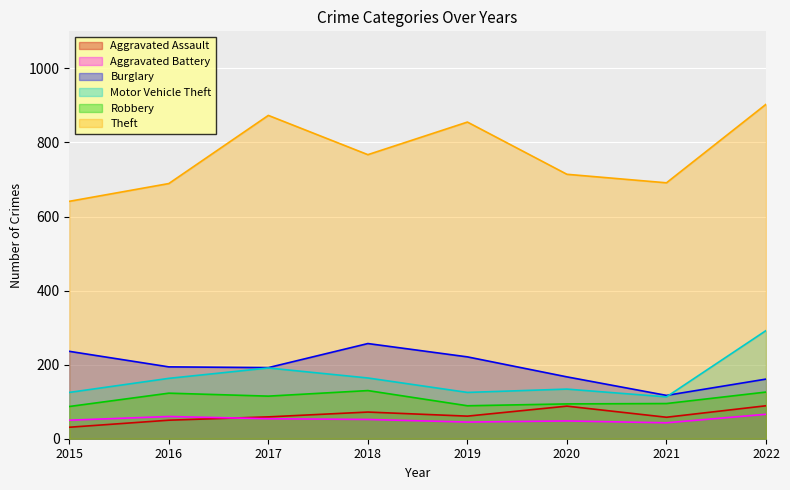

What are all the series names shown in the legend?

Aggravated Assault, Aggravated Battery, Burglary, Motor Vehicle Theft, Robbery, Theft